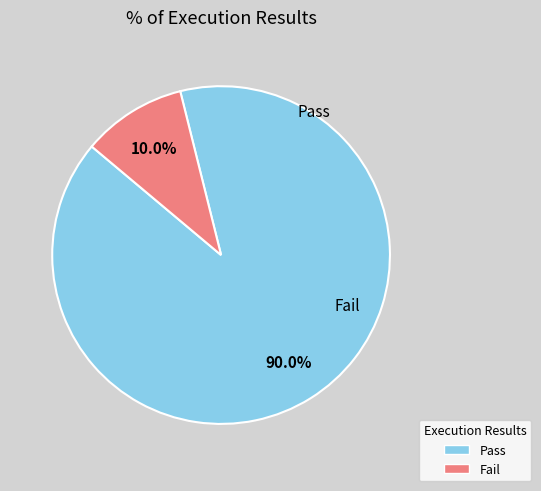

Is there a majority slice in this chart?

Yes